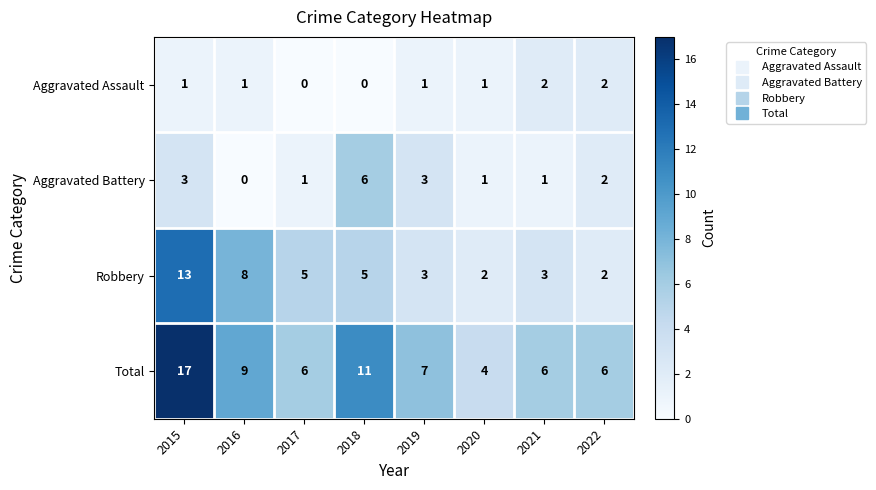

Where does the Total series first go above 7?

2015